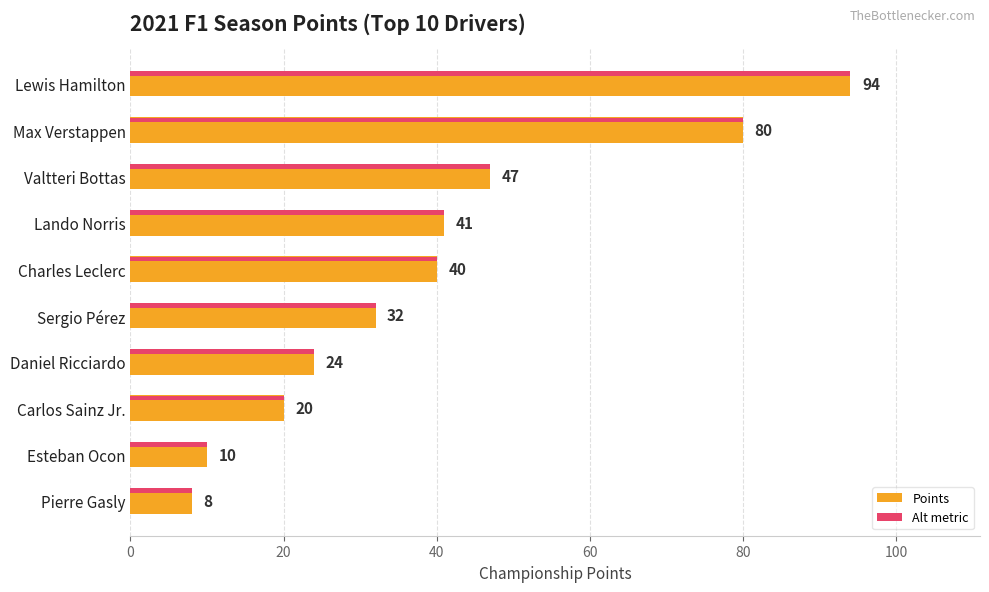

Which has a higher value, Max Verstappen or Esteban Ocon?

Max Verstappen